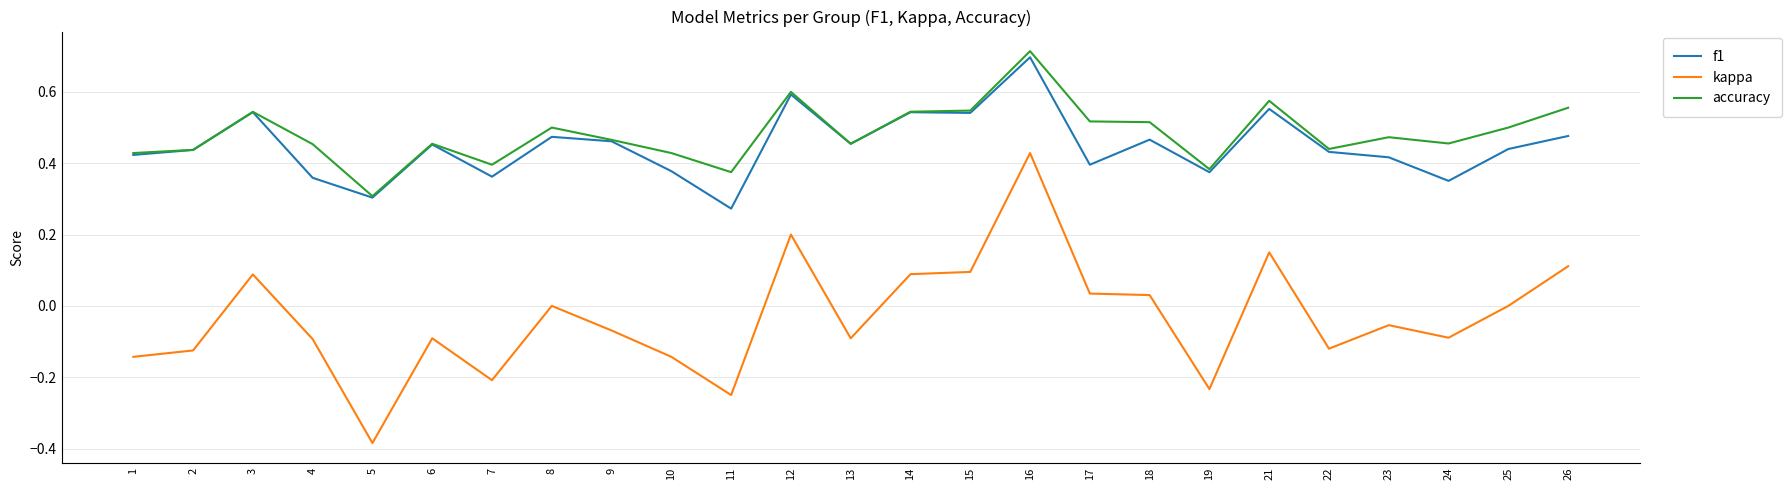

True or false: kappa and accuracy cross at least once.

False